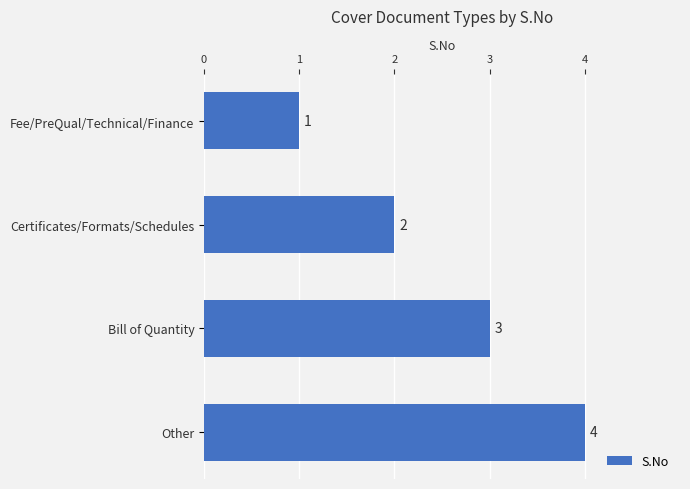

Rank the categories by value from lowest to highest.

Fee/PreQual/Technical/Finance, Certificates/Formats/Schedules, Bill of Quantity, Other